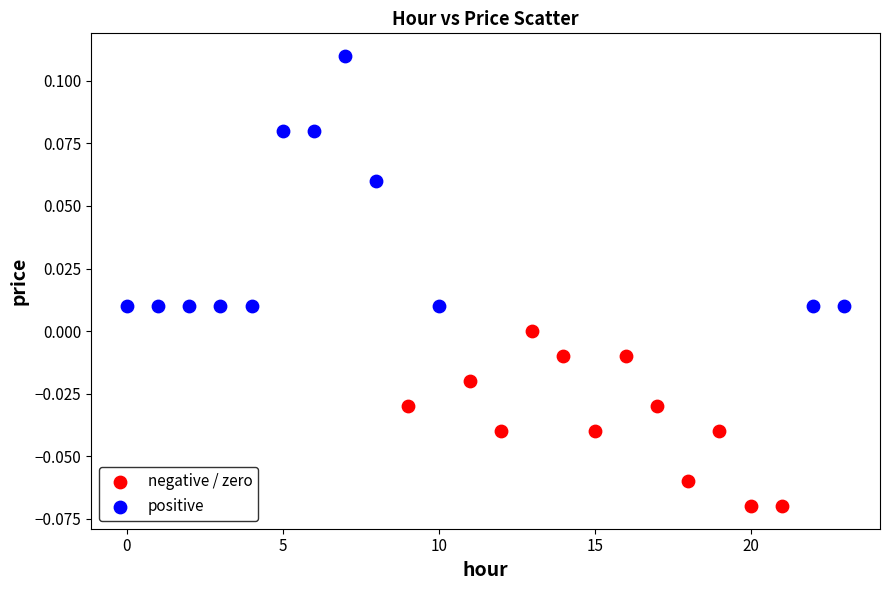

What are all the series names shown in the legend?

negative / zero, positive